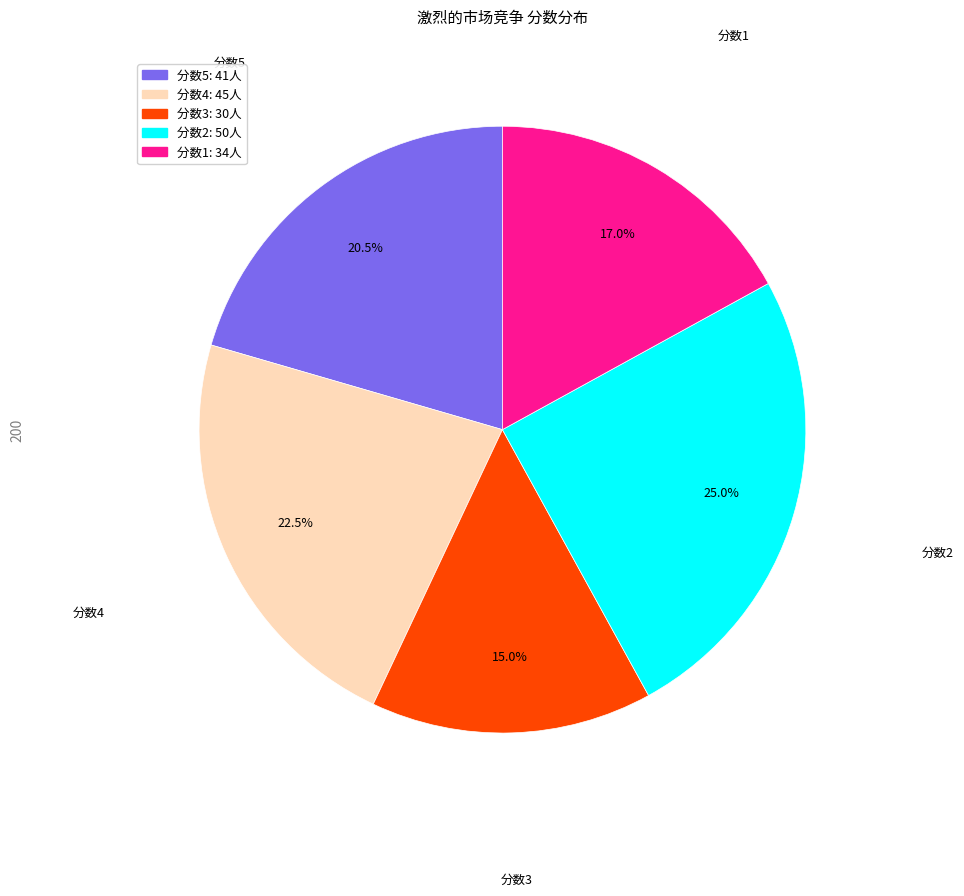

Is there a majority slice in this chart?

No